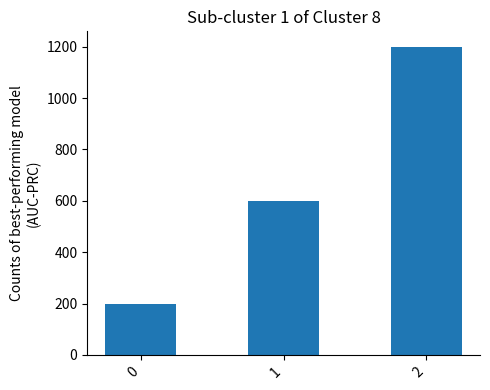

At which category does the chart reach its peak across all series?

2